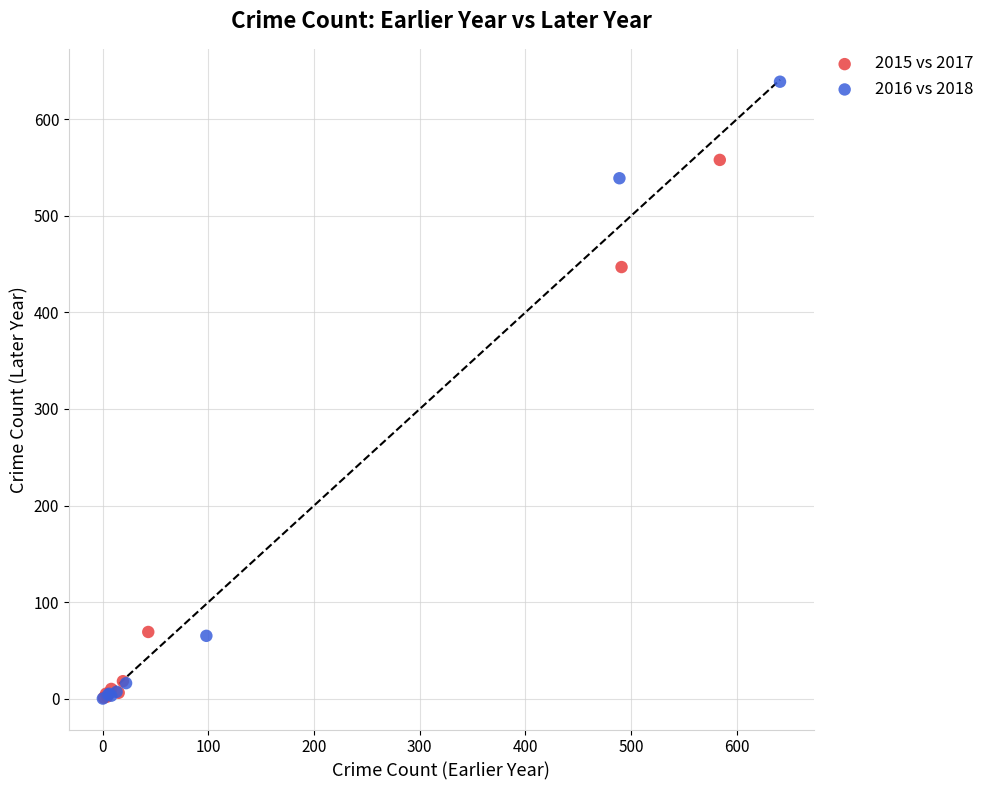

Which series has the widest spread of Y values?

2016 vs 2018